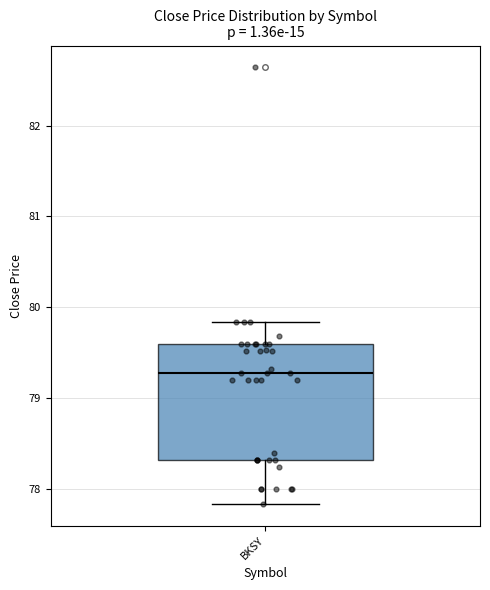

Transcribe this box plot: give where the median line is, the range the box spans, and where the two whiskers end, as read against the y-axis. The values are not printed on the chart, so give them approximately, as read against the axis.

median 79.3, box 78.3 to 79.6, whiskers 77.8 to 79.8